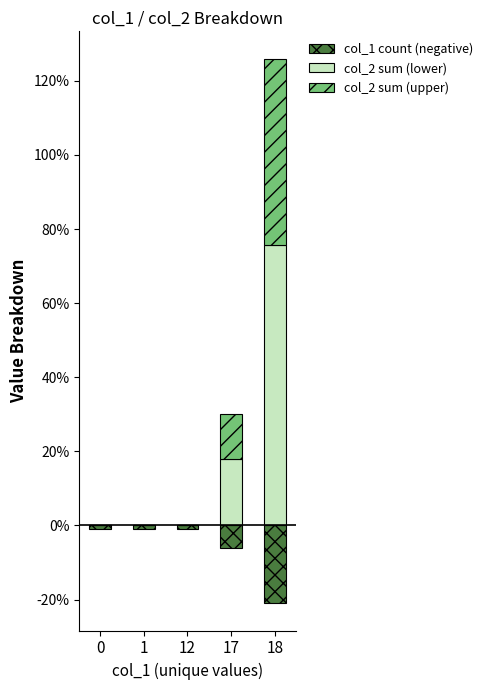

What is the difference between the highest and lowest values at 17?

24.0